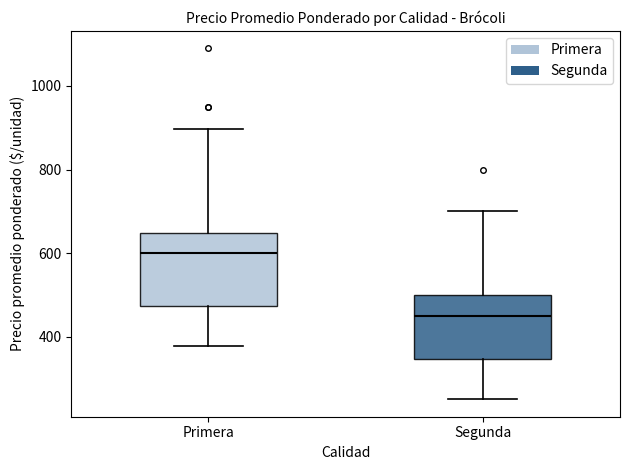

Reading left to right, read every box against the y-axis: the position of its median line, the range the box covers, and the ends of its whiskers. The values are not printed on the chart, so give them approximately, as read against the axis.

Primera: median 600, box 480 to 640, whiskers 380 to 900
Segunda: median 460, box 340 to 500, whiskers 260 to 700